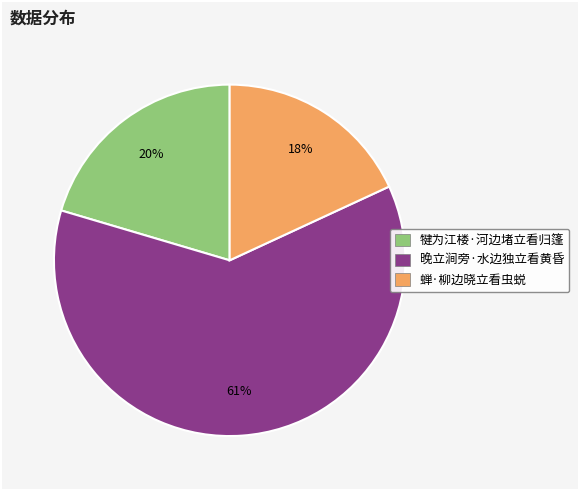

To the nearest percent, what portion does 犍为江楼·河边堵立看归篷 represent?

20%